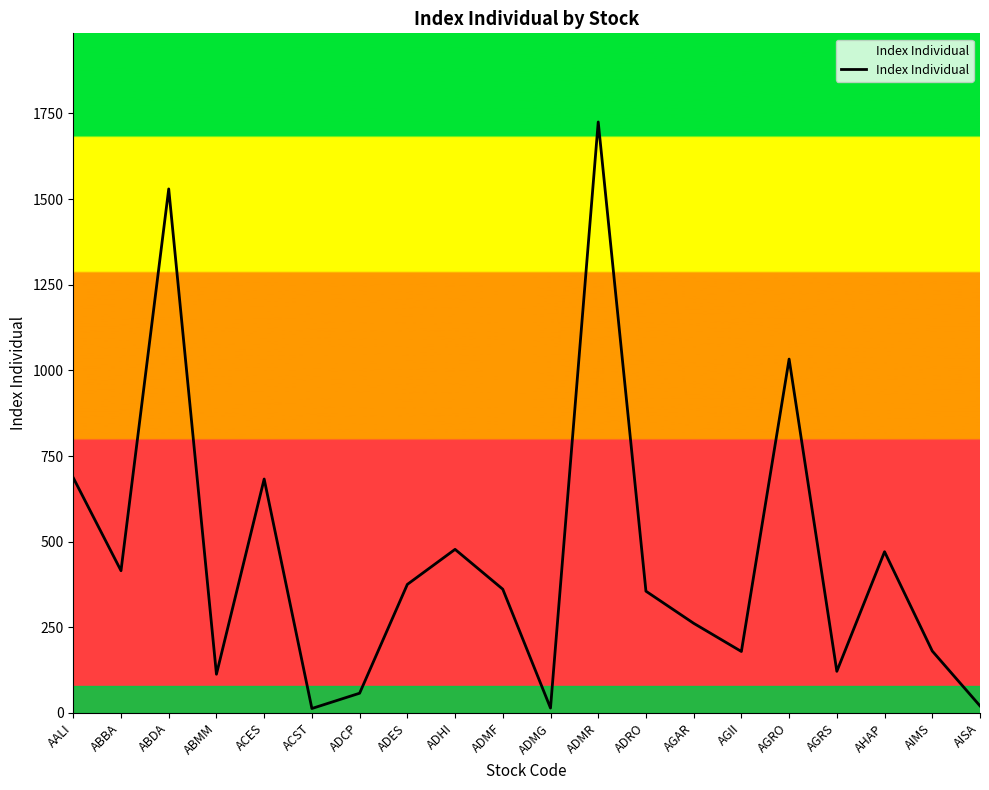

Is it true that the value at ADES is 375.3?

True